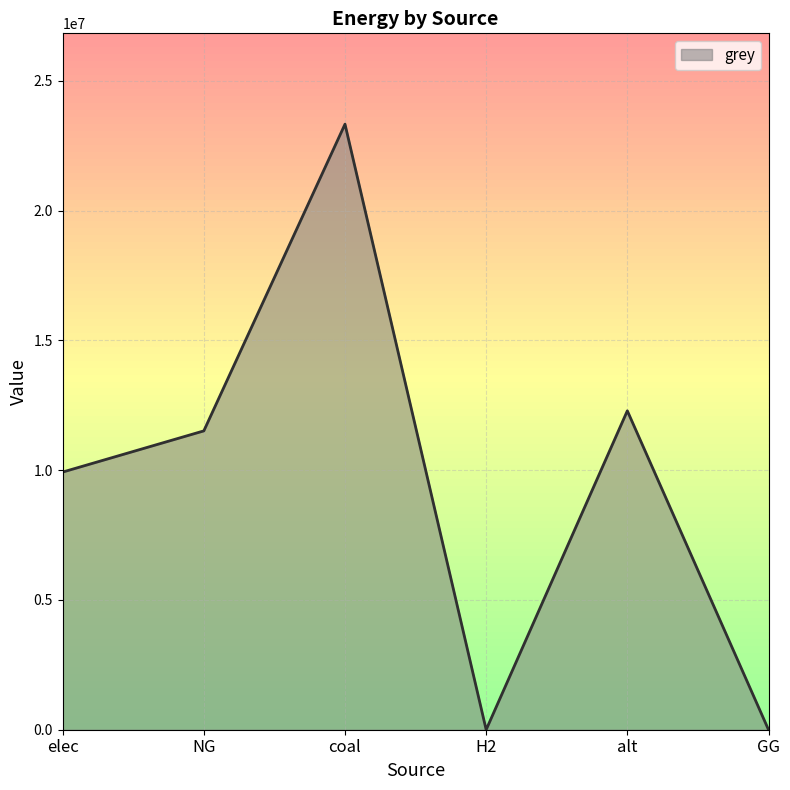

What is the sum of all values?

57064614.8